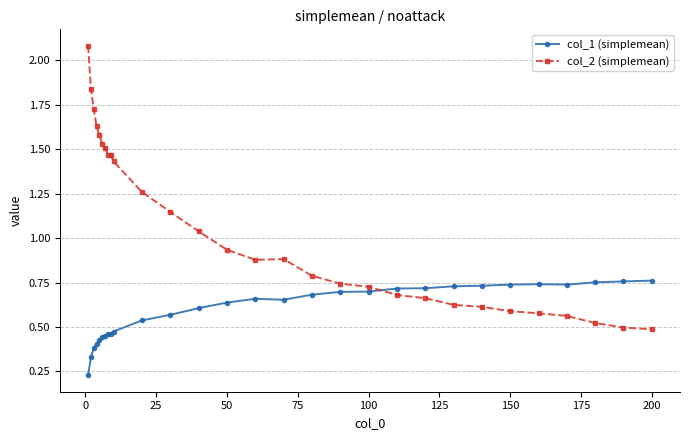

How many categories are shown in the chart?

29